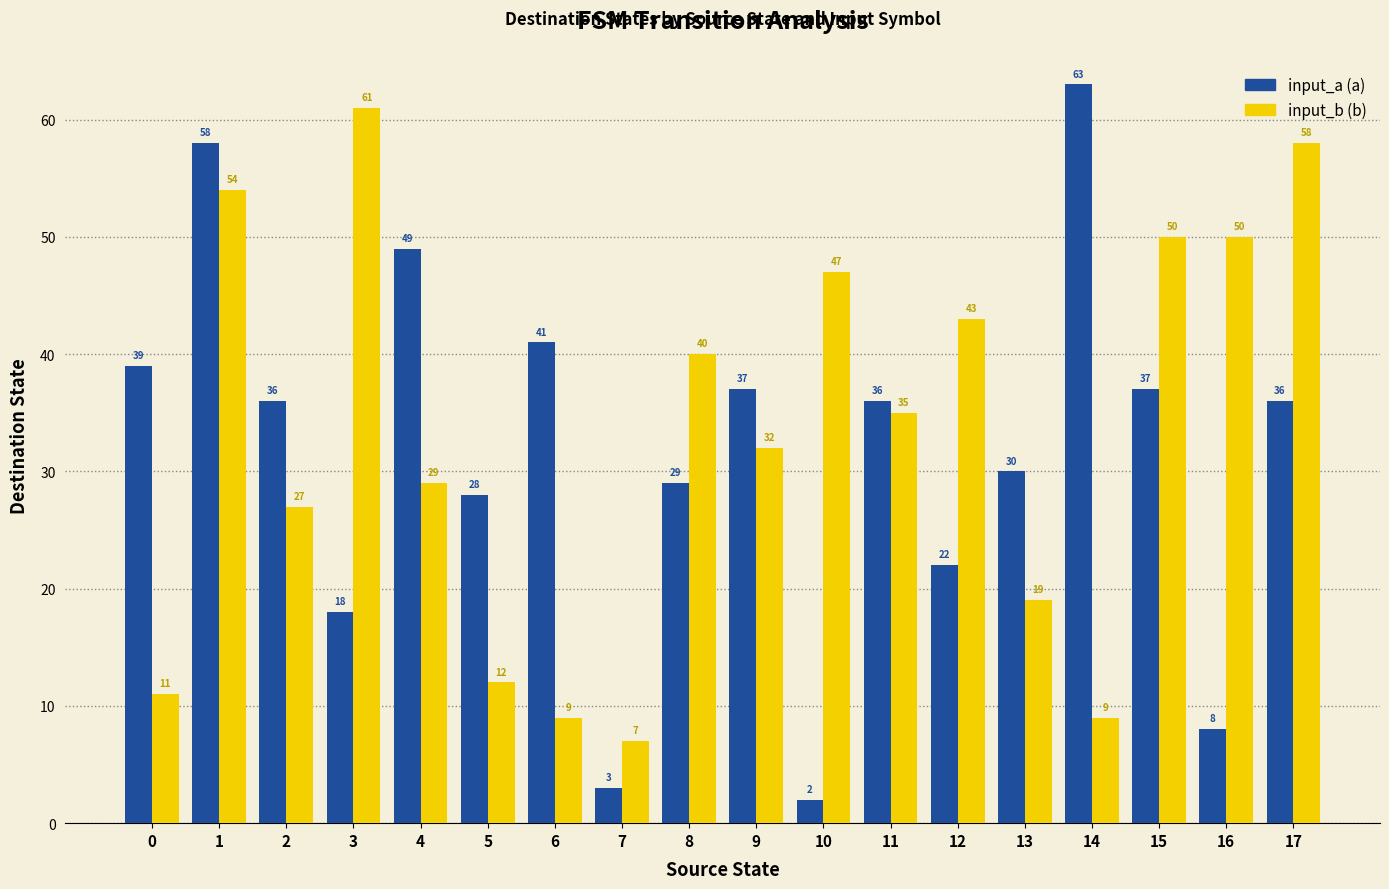

Reading left to right, what are all the values shown in this chart?

input_a (a): 39	58	36	18	49	28	41	3	29	37	2	36	22	30	63	37	8	36
input_b (b): 11	54	27	61	29	12	9	7	40	32	47	35	43	19	9	50	50	58